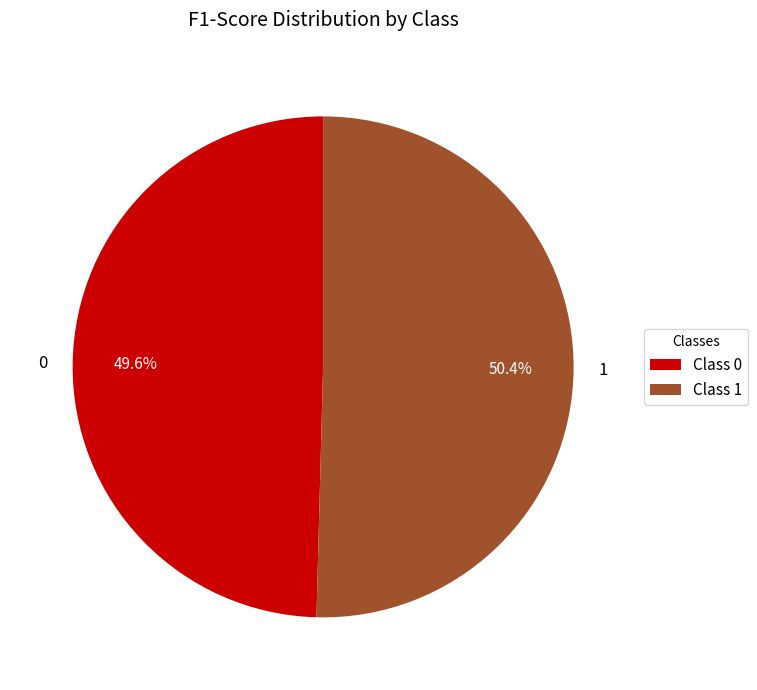

Count the number of slices in the pie.

2